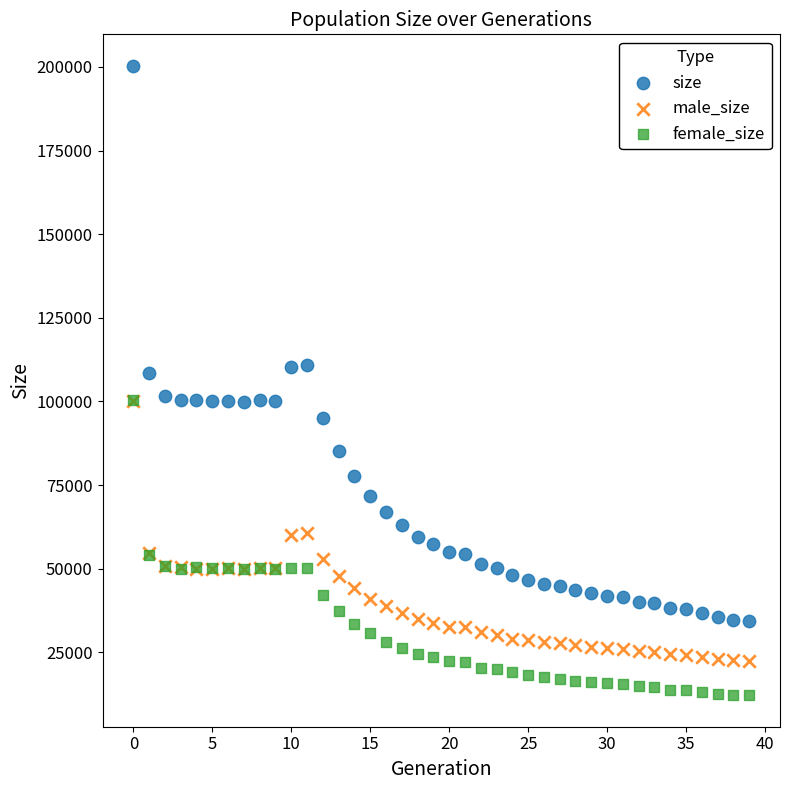

What are all the series names shown in the legend?

size, male_size, female_size